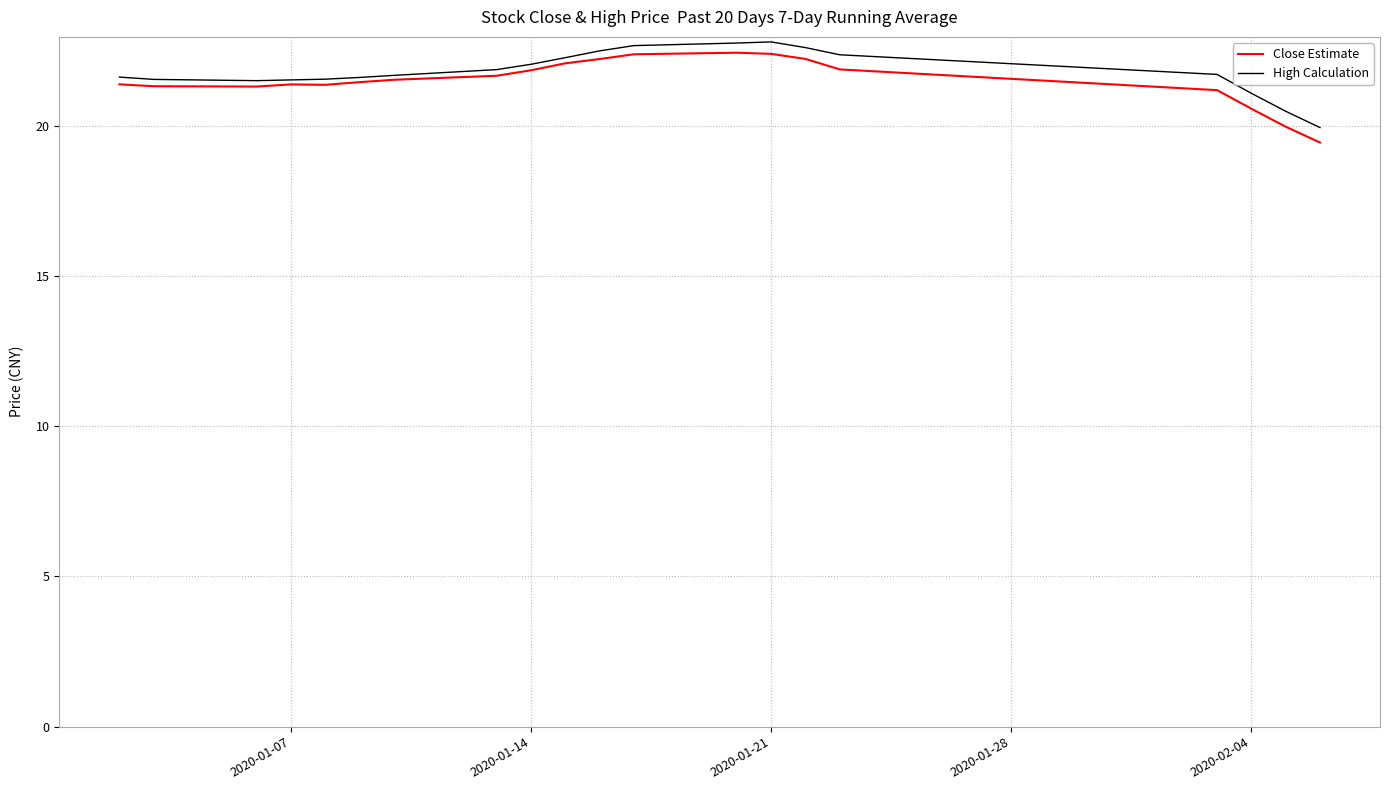

In High Calculation, how many points are lower than both neighbors (excluding endpoints)?

1